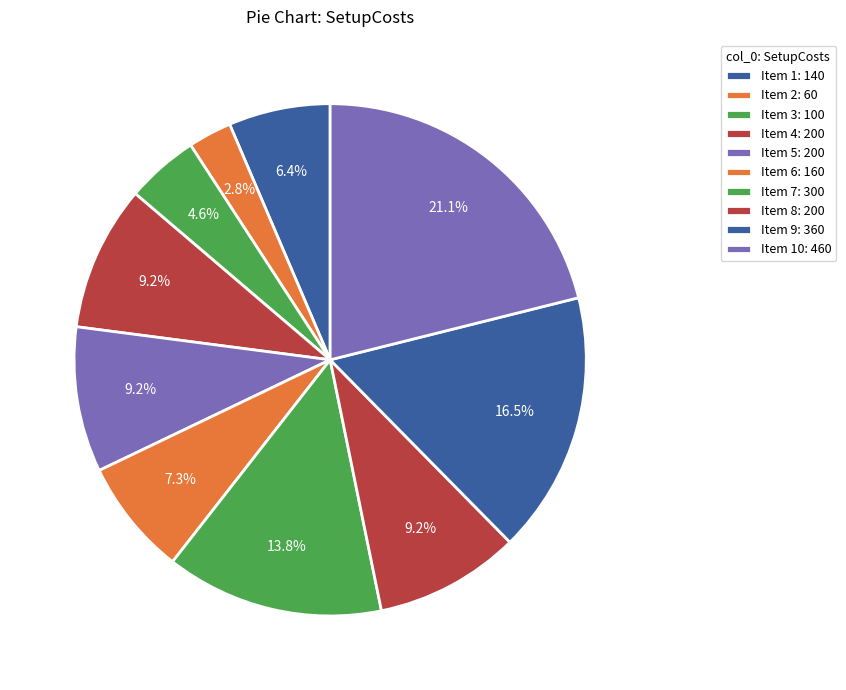

Count the number of slices in the pie.

10